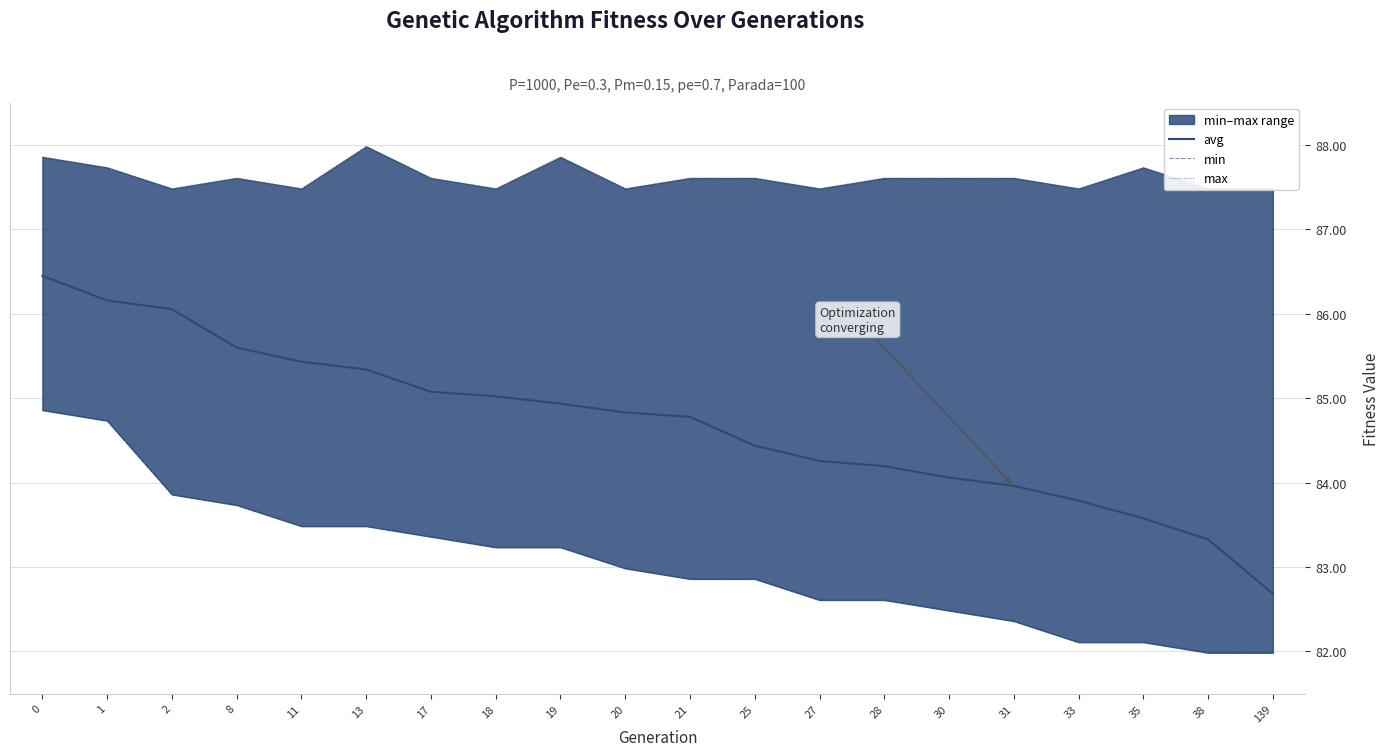

Rank the categories by max value from lowest to highest.

2, 11, 18, 20, 27, 33, 38, 139, 8, 17, 21, 25, 28, 30, 31, 1, 35, 0, 19, 13